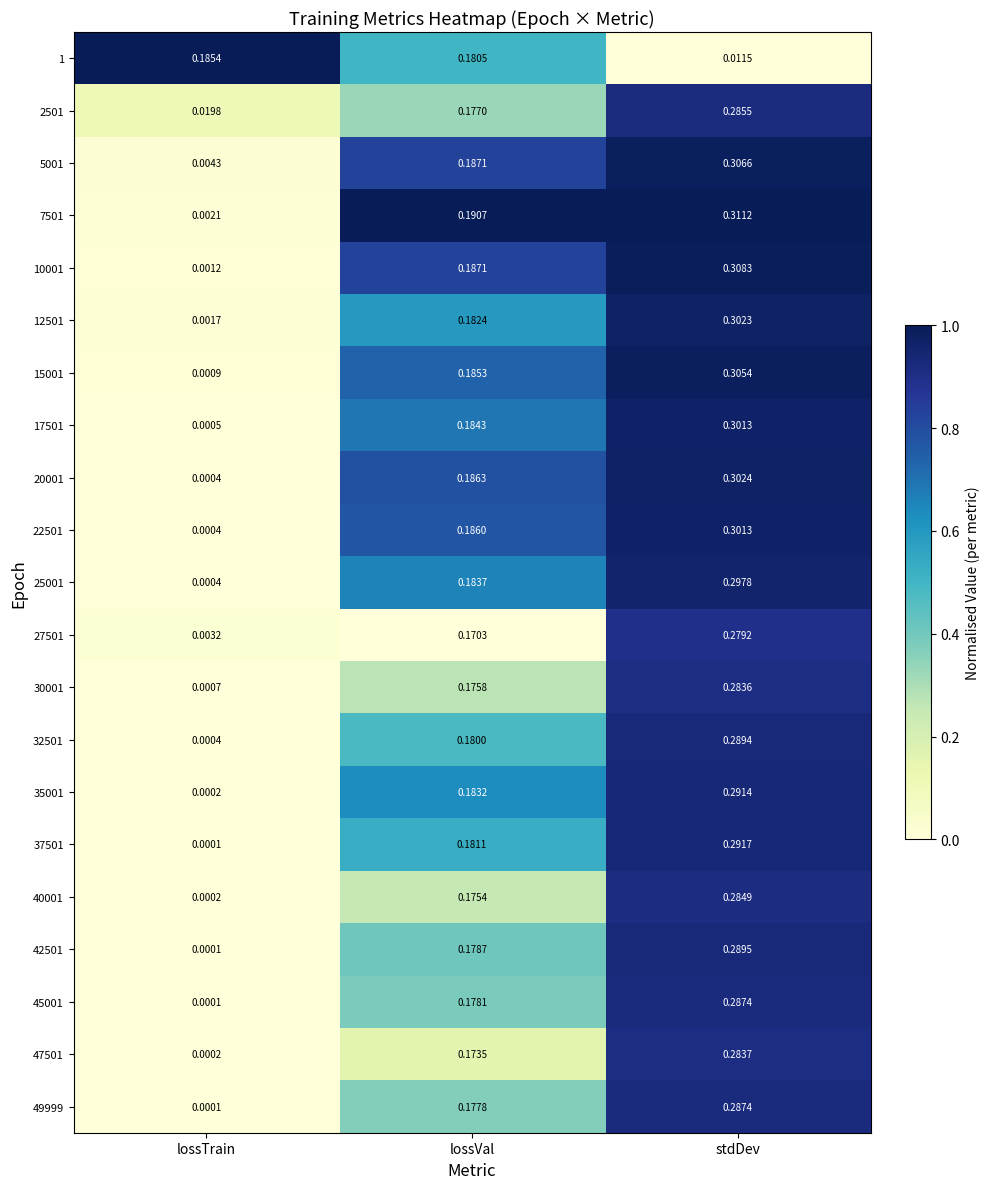

At which category is the sum across all series the highest?

stdDev